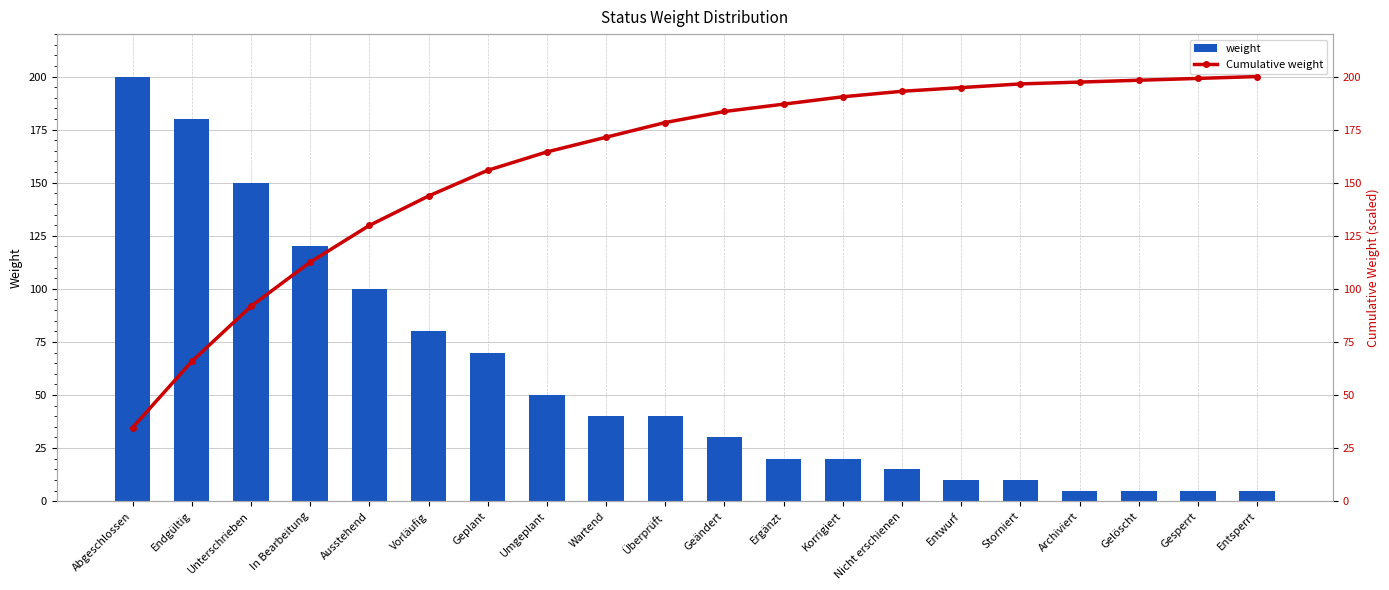

Between Wartend and Geändert, which series saw the biggest shift?

Cumulative weight